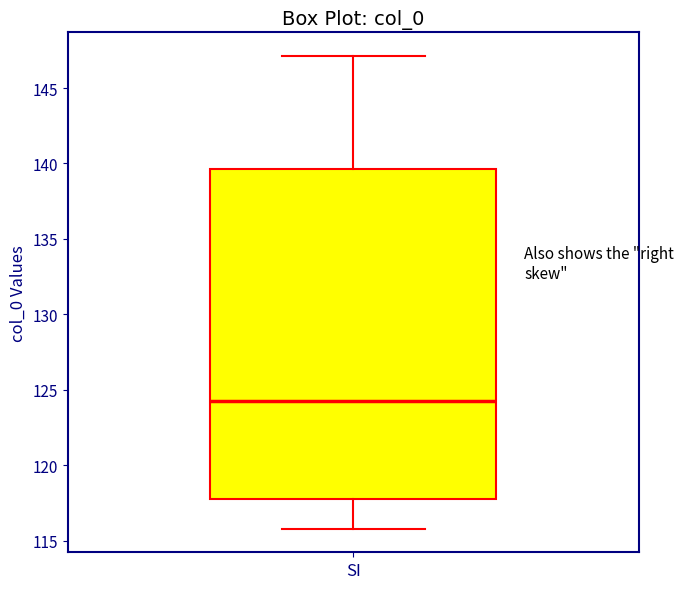

Transcribe this box plot: give where the median line is, the range the box spans, and where the two whiskers end, as read against the y-axis. The values are not printed on the chart, so give them approximately, as read against the axis.

median 124.0, box 118.0 to 139.5, whiskers 116.0 to 147.0